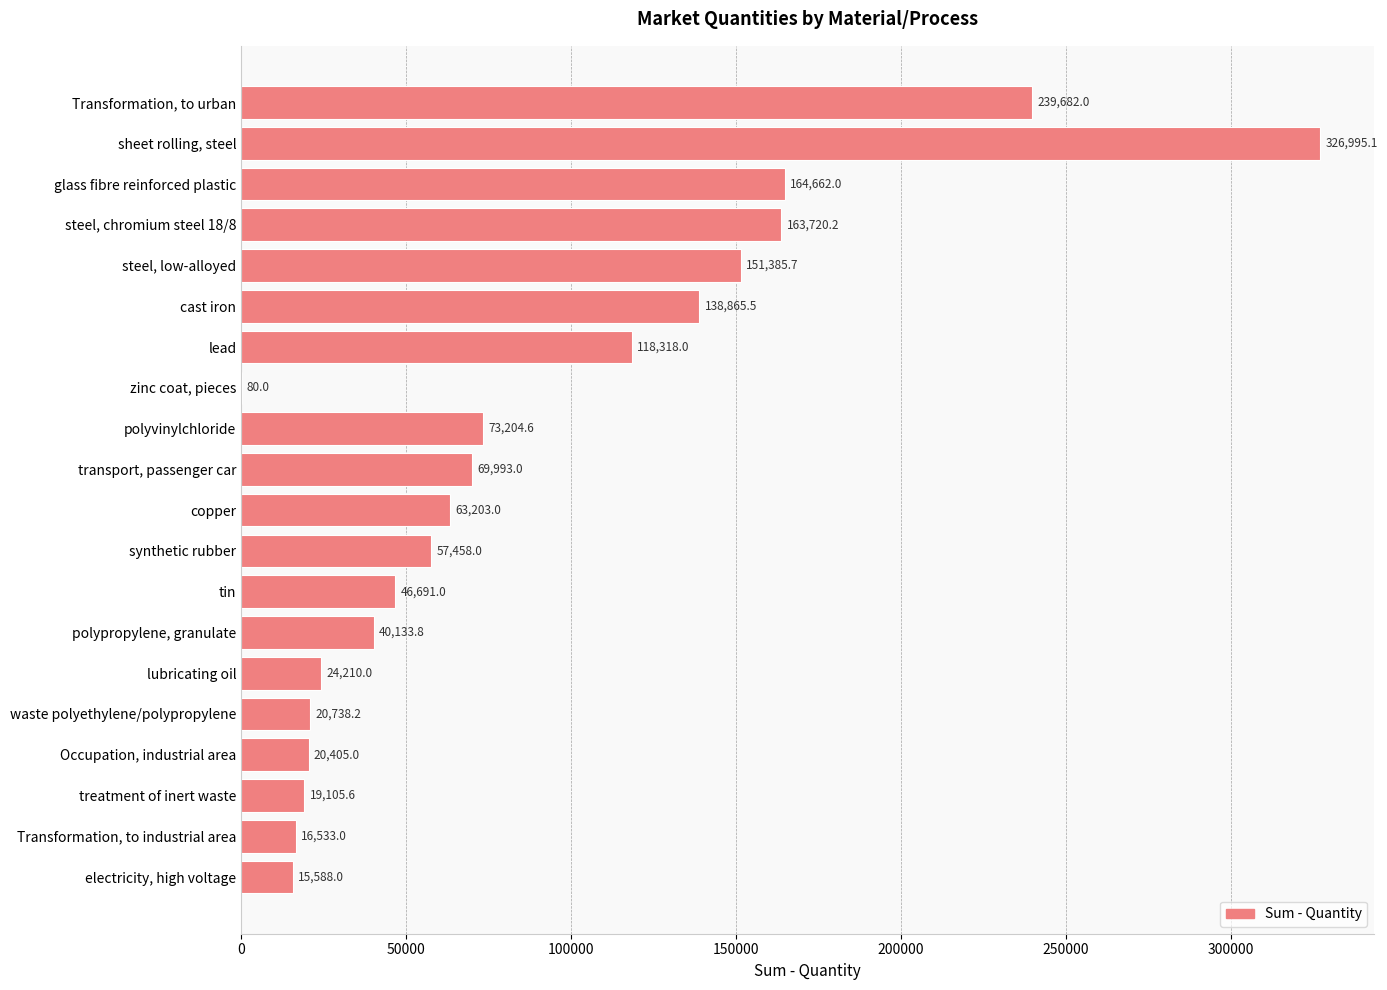

What is the sum of the values at sheet rolling, steel and lead?

445313.1